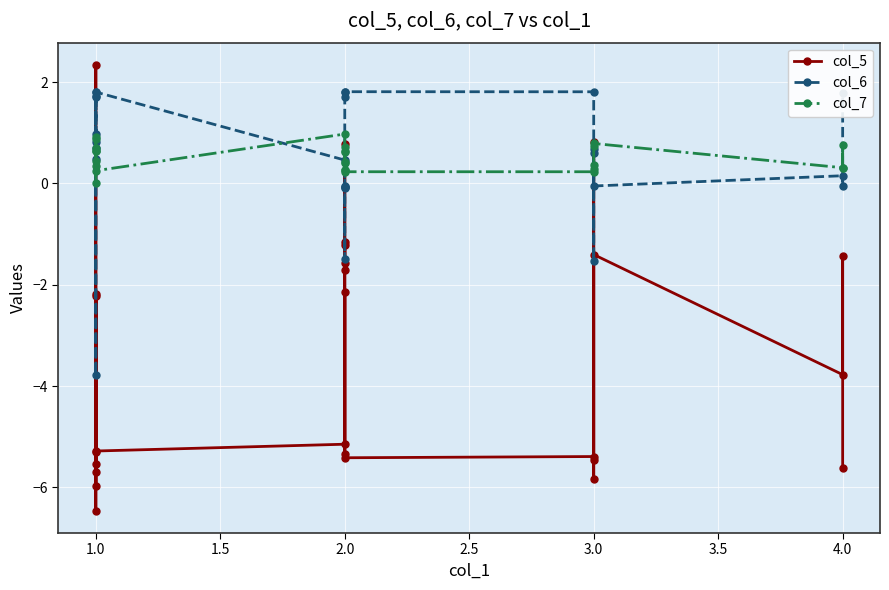

At 1.0, list the series in order from smallest to largest.

col_5, col_6, col_7